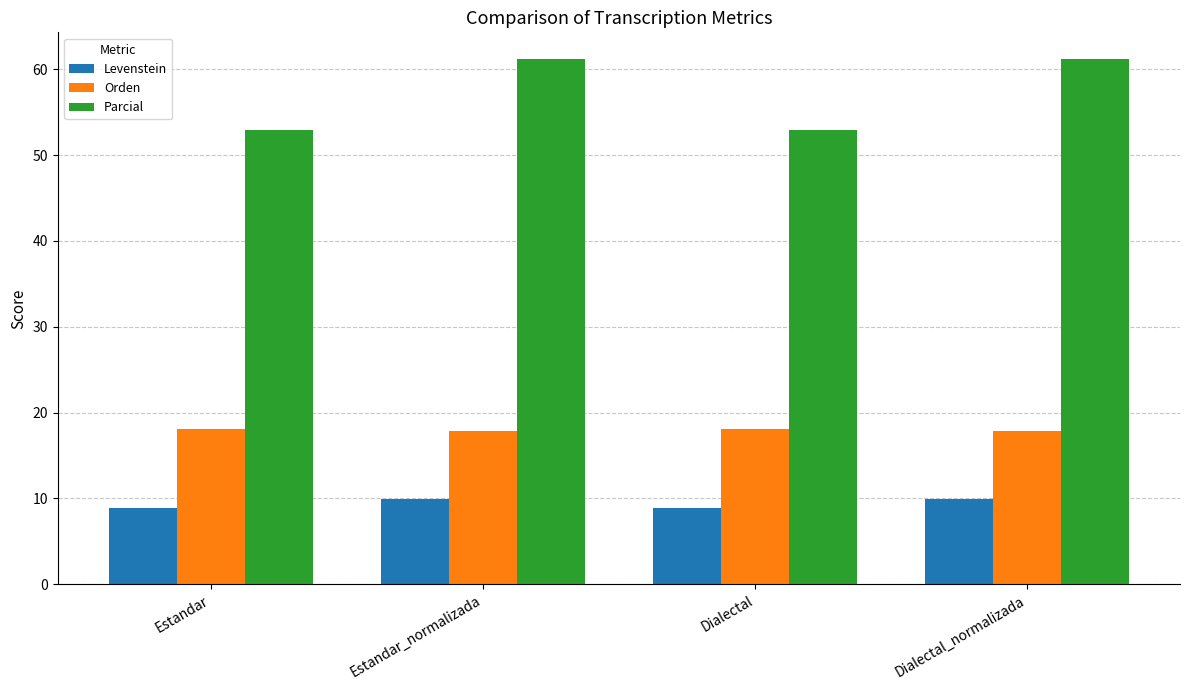

True or false: Levenstein has a value of 4.2 at Estandar_normalizada.

False